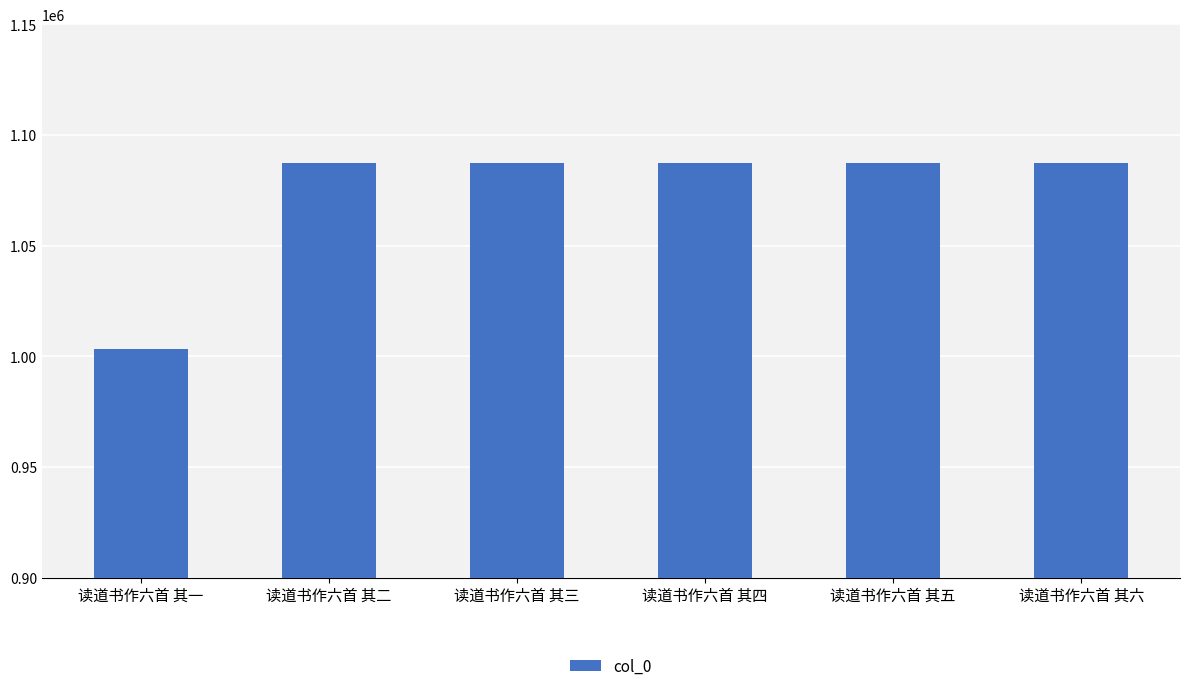

What value does the data have at 读道书作六首 其三, to the nearest 100?

1087500